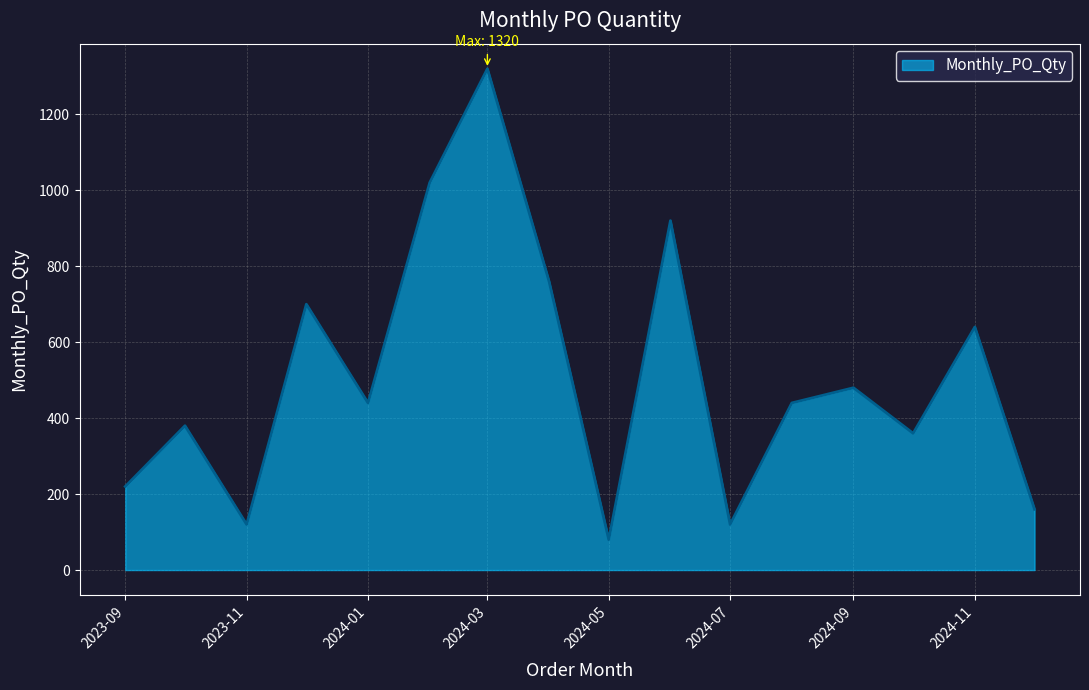

What is the maximum value shown in the chart?

1320